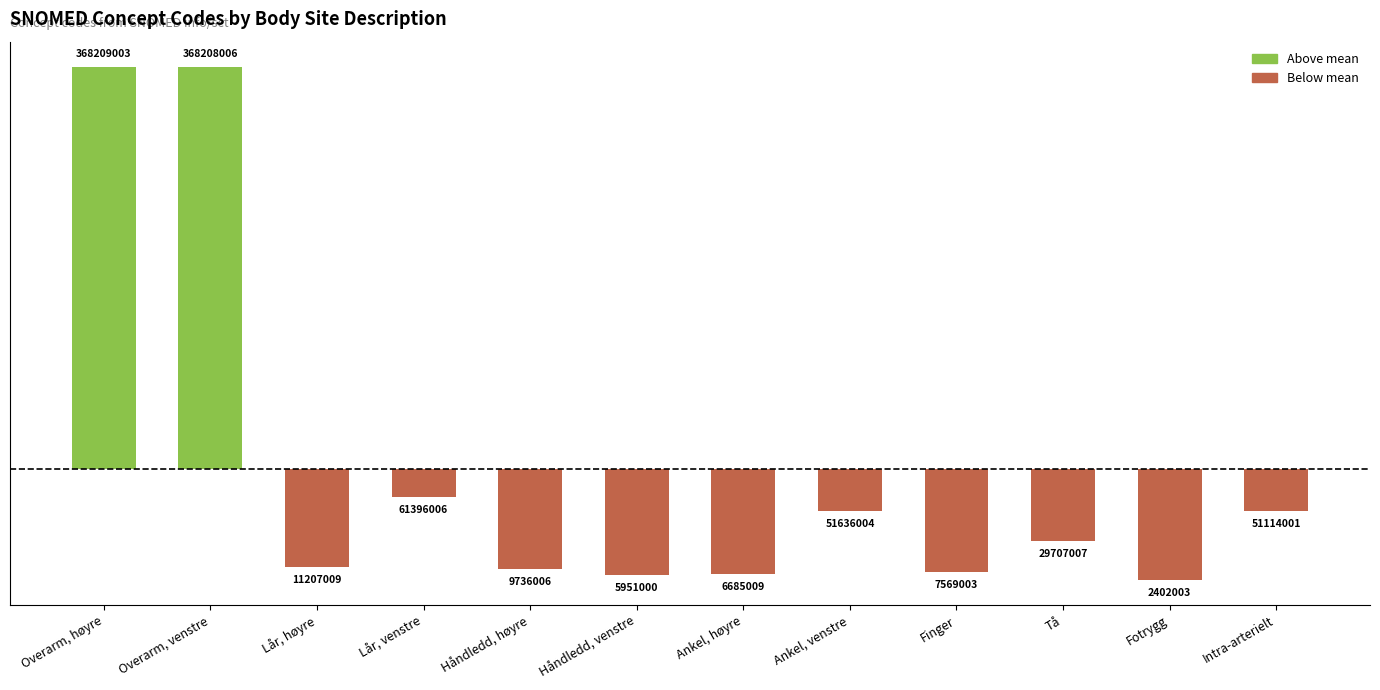

List the labels in order of value, smallest first.

Fotrygg, Håndledd, venstre, Ankel, høyre, Finger, Håndledd, høyre, Lår, høyre, Tå, Intra-arterielt, Ankel, venstre, Lår, venstre, Overarm, venstre, Overarm, høyre